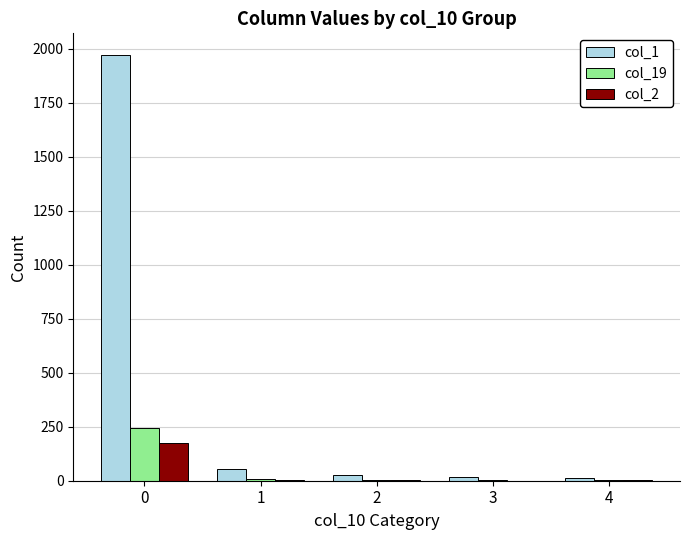

Which series has the largest total across all categories?

col_1